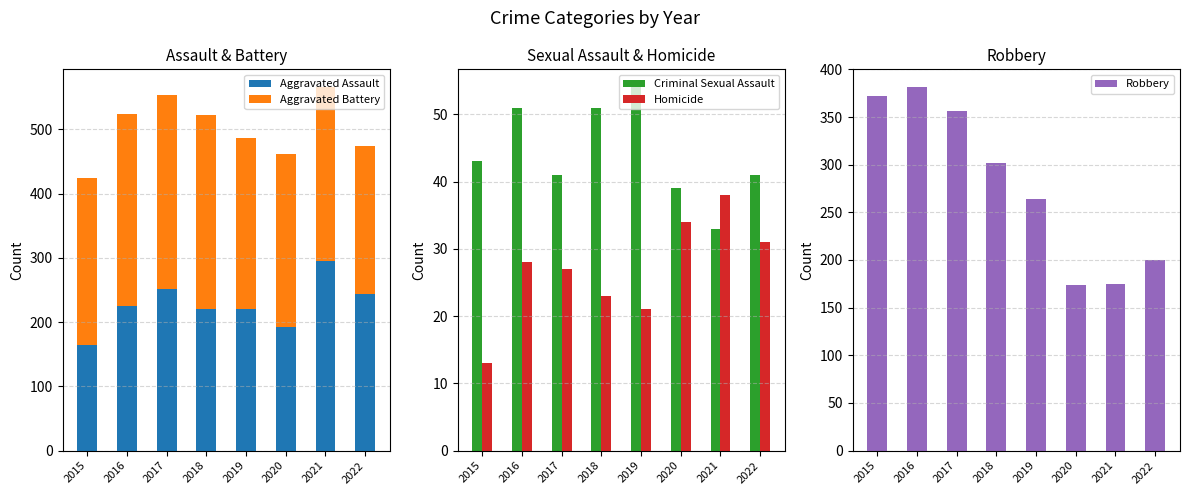

Reading left to right, what are all the values shown in this chart?

Aggravated Assault: 2015=164	2016=225	2017=251	2018=220	2019=220	2020=192	2021=295	2022=244
Aggravated Battery: 2015=260	2016=298	2017=303	2018=302	2019=267	2020=269	2021=270	2022=230
Criminal Sexual Assault: 2015=43	2016=51	2017=41	2018=51	2019=54	2020=39	2021=33	2022=41
Homicide: 2015=13	2016=28	2017=27	2018=23	2019=21	2020=34	2021=38	2022=31
Robbery: 2015=372	2016=381	2017=356	2018=302	2019=264	2020=174	2021=175	2022=200